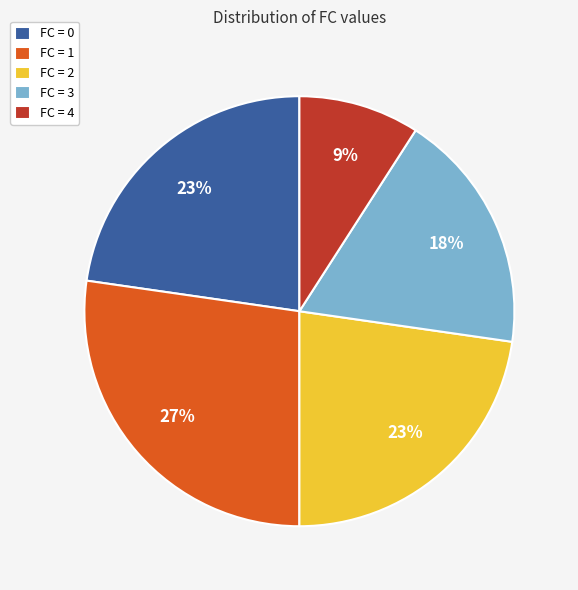

How many segments does this pie chart have?

5